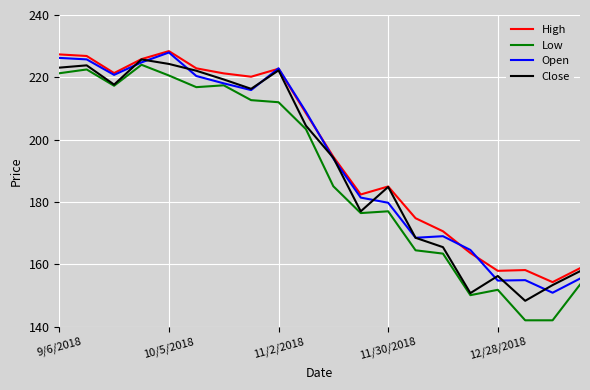

What is the minimum value shown in the chart?

142.0